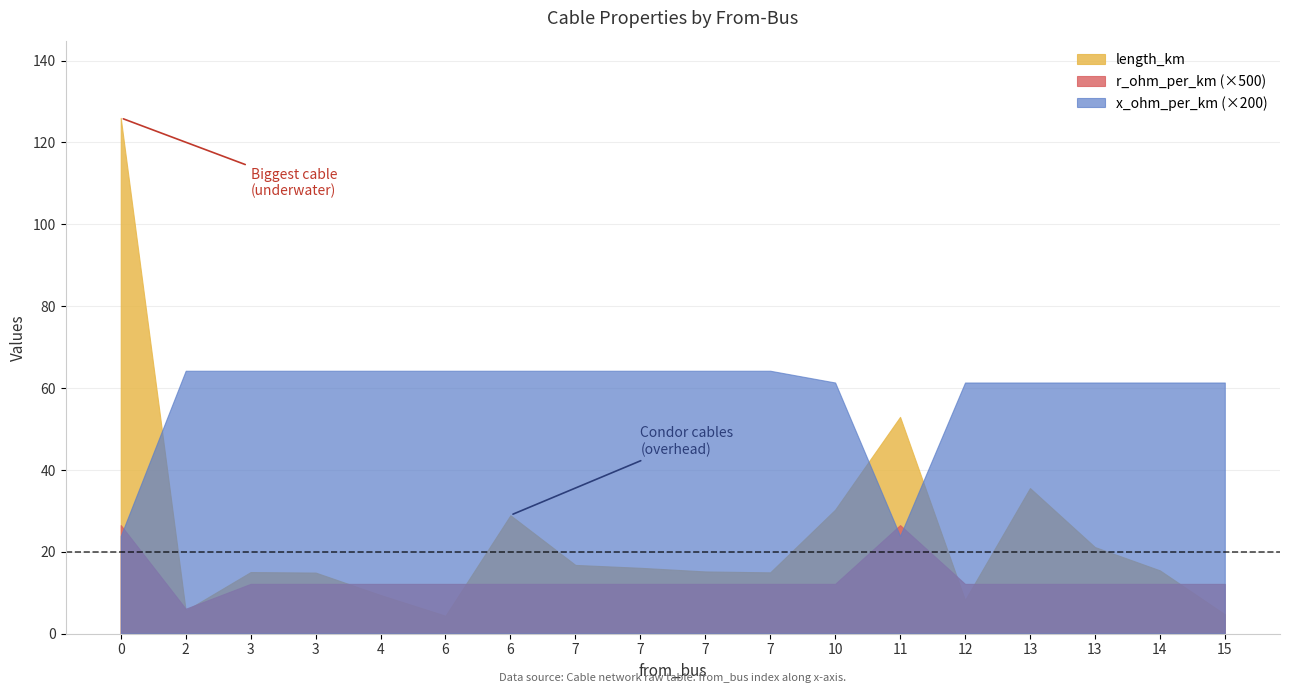

Where is the first local maximum for r_ohm_per_km?

11